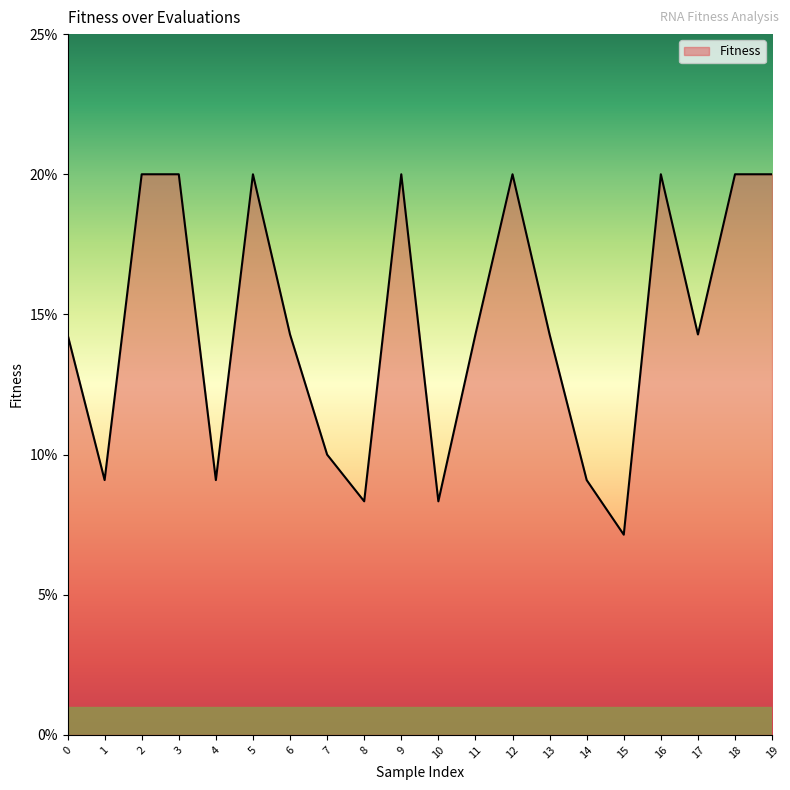

Which category has the highest value across all series?

2